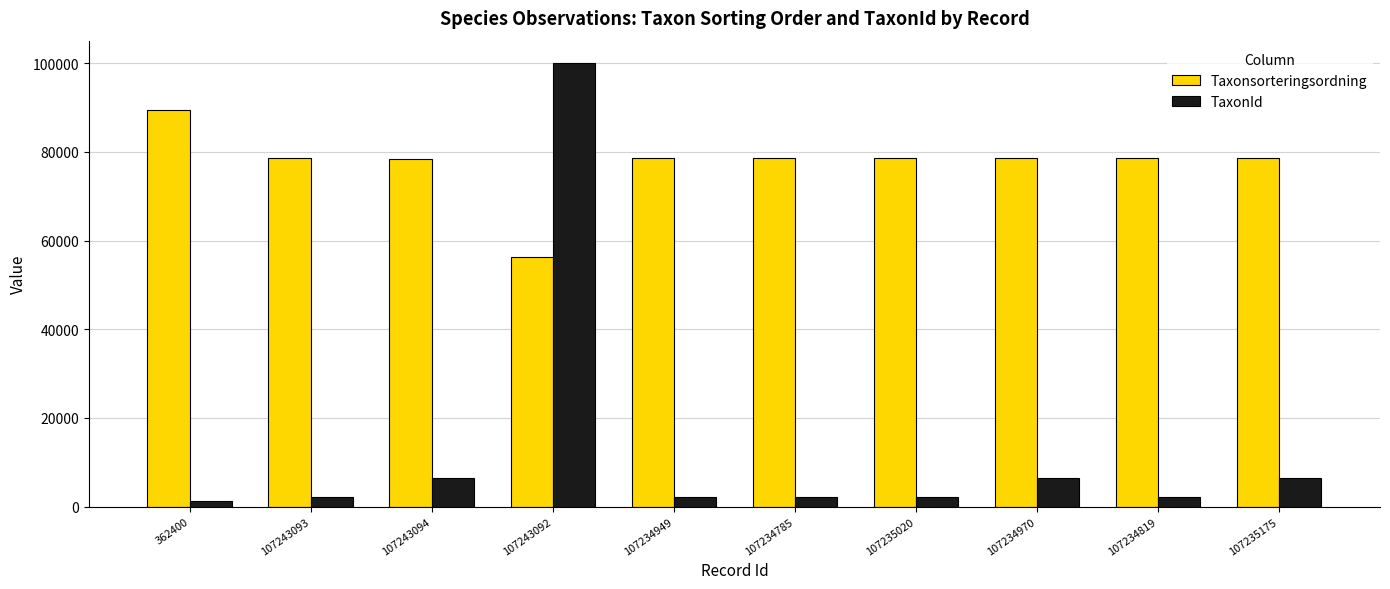

Is the value of TaxonId at 107234785 greater than the value of Taxonsorteringsordning at 107235020?

No